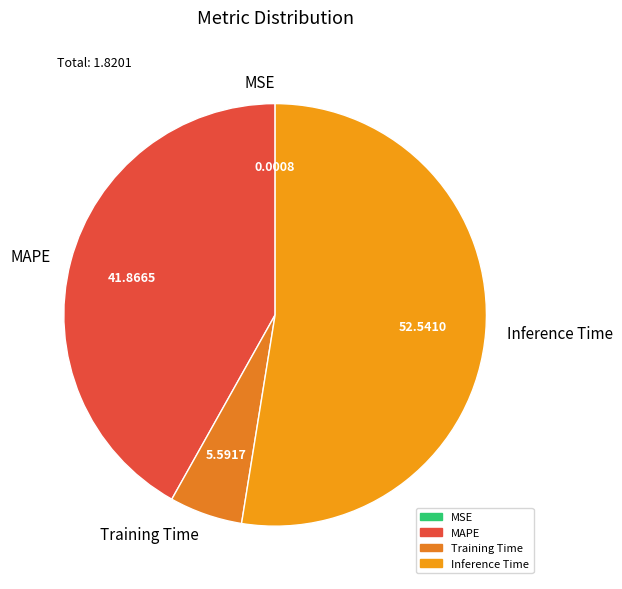

Is there a majority slice in this chart?

Yes